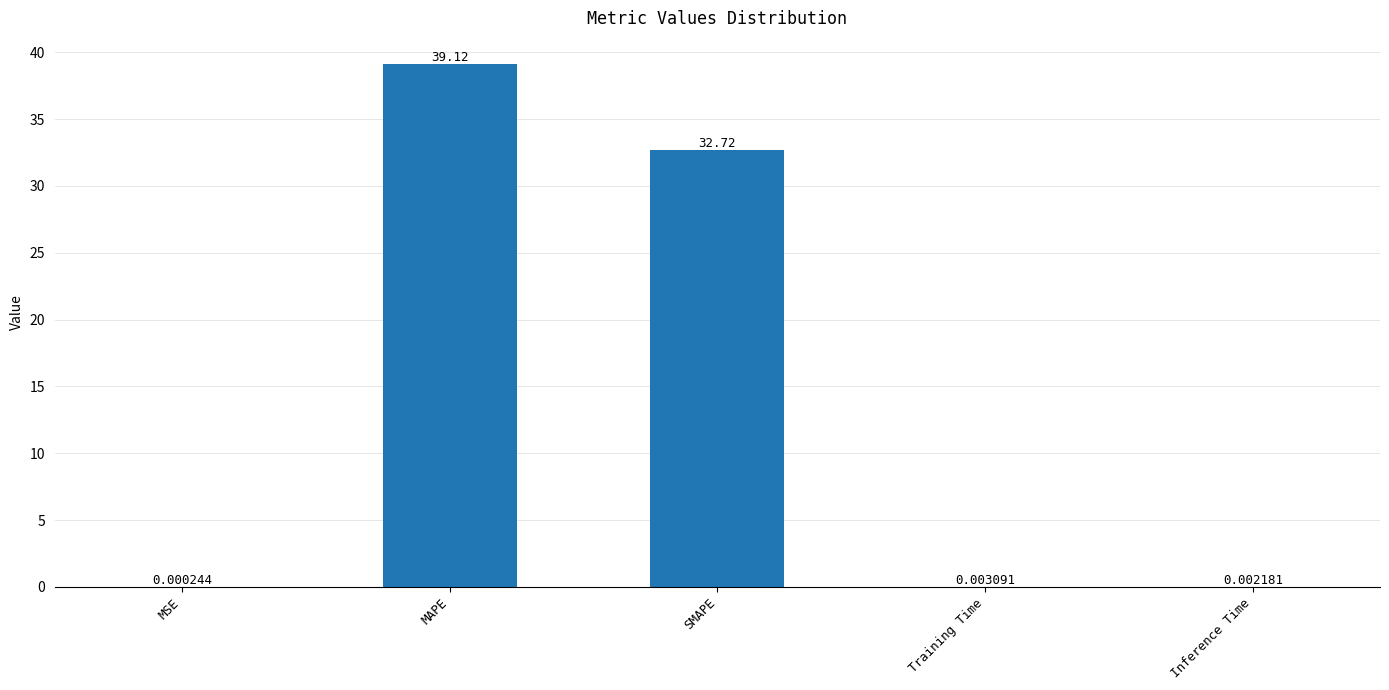

What is the maximum value shown in the chart?

39.1